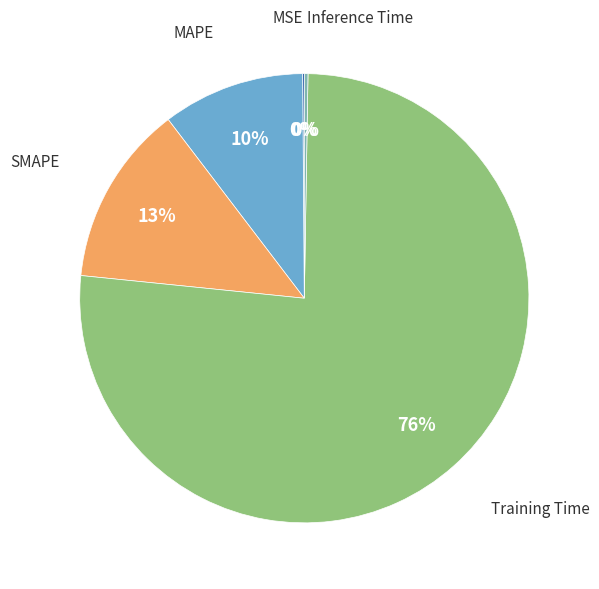

The SMAPE slice represents 13% of the pie. True or false?

True